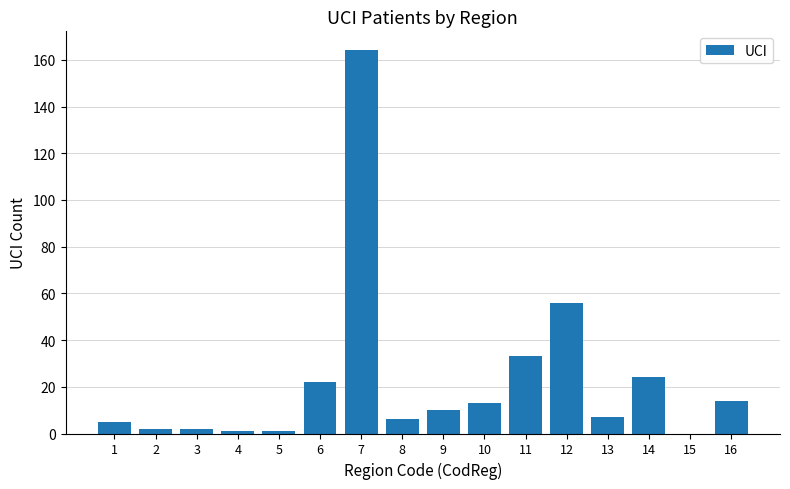

At which category does the chart reach its peak across all series?

7